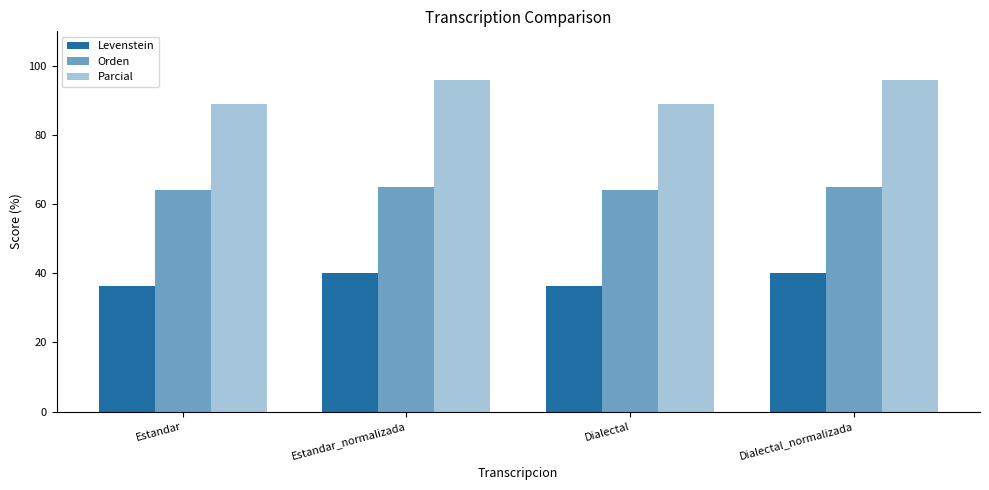

Which series has the widest spread of values?

Parcial